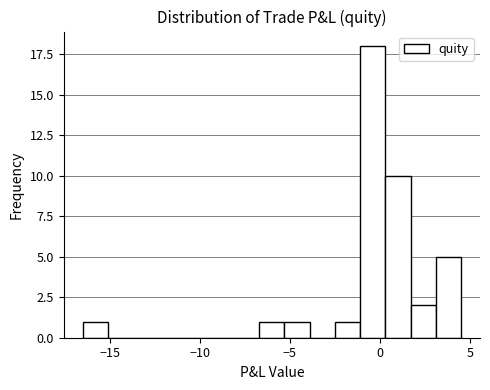

Around what value on the x-axis is the tallest bar? Give the approximate position of its centre, as read against the axis.

-0.5